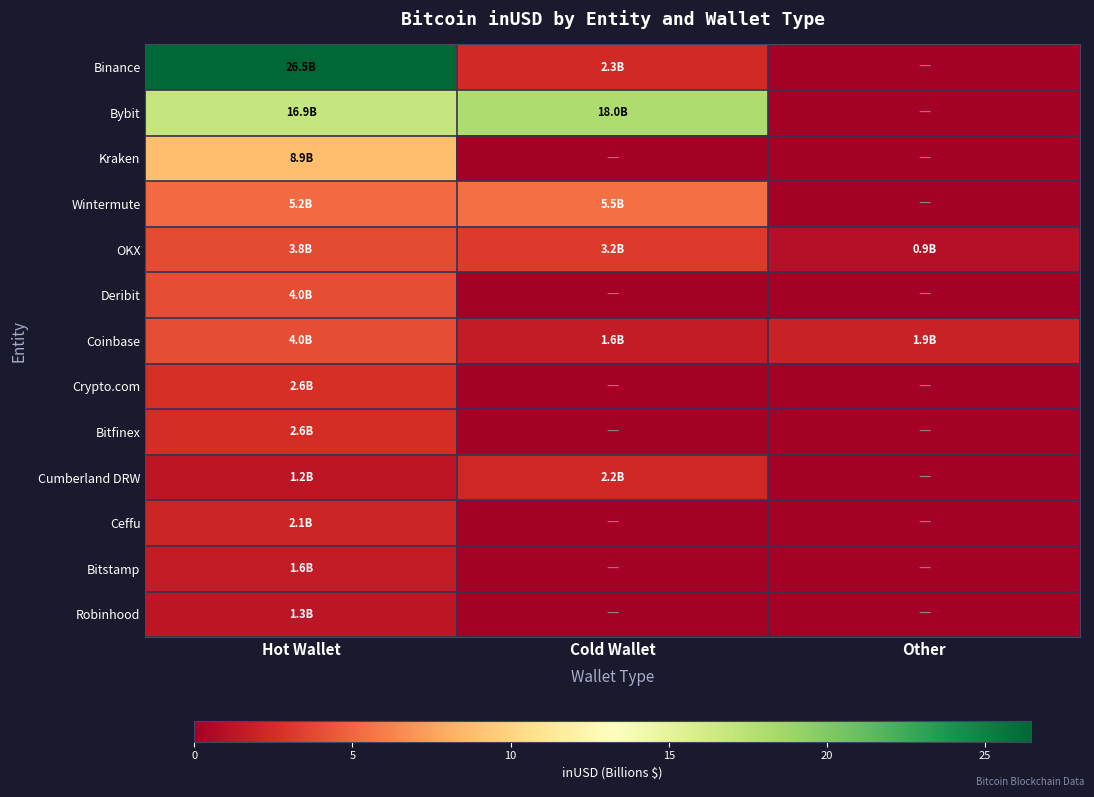

At how many categories does at least one series exceed 14?

2